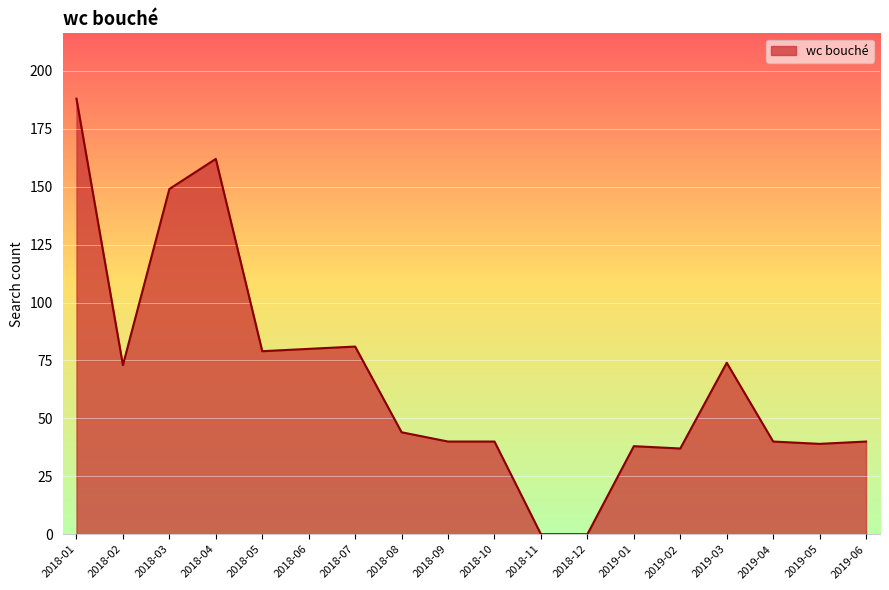

Approximately how many times larger is the value at 2018-03 compared to 2018-07?

1.8